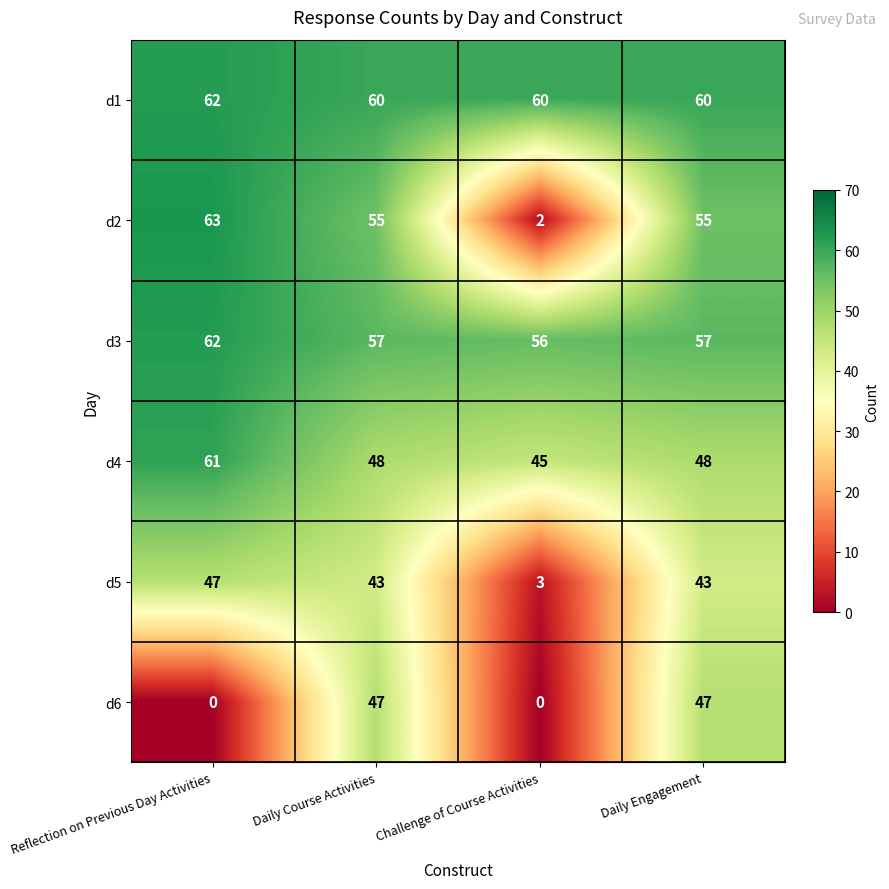

What is the maximum value shown in the chart?

63